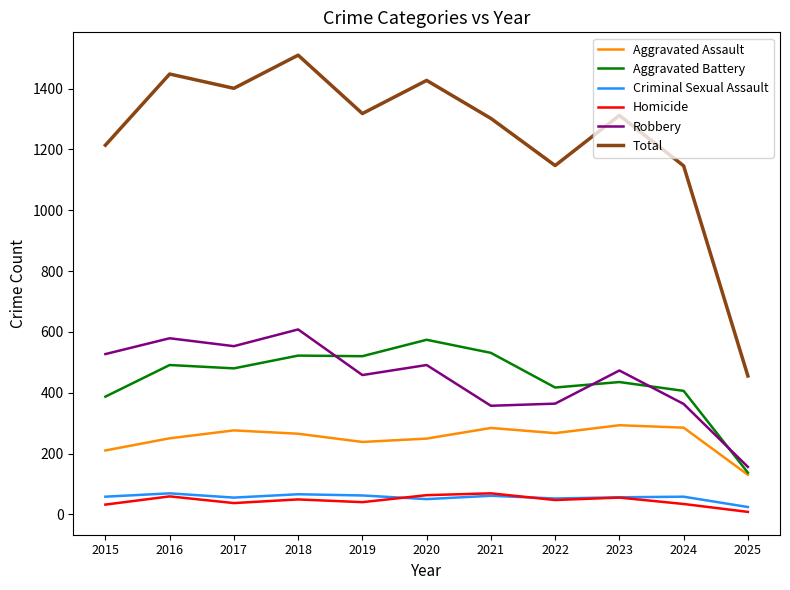

The Aggravated Battery series shows 520 at 2019. True or false?

True